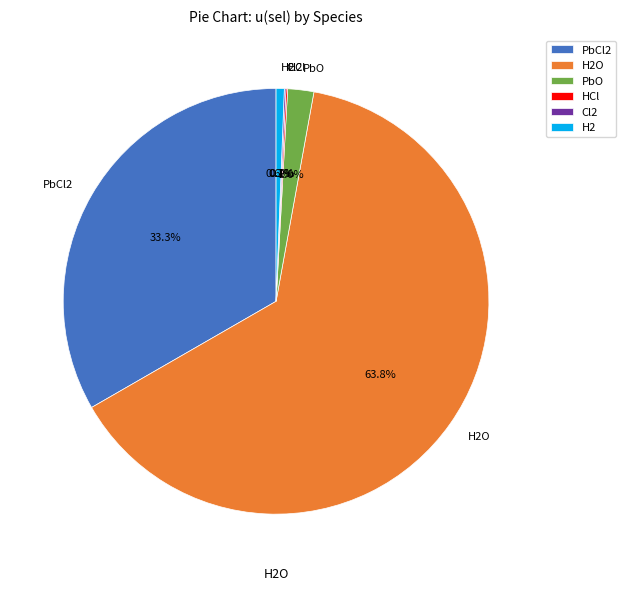

Which slice is the largest?

H2O